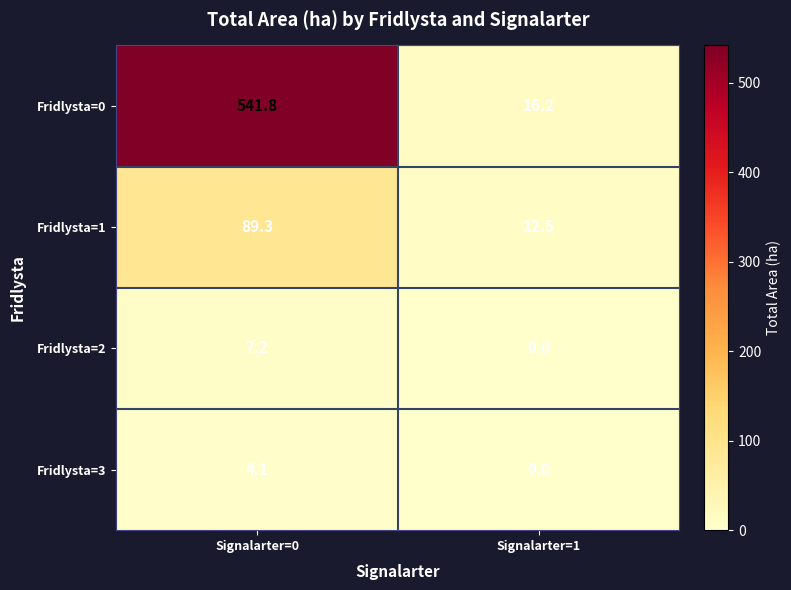

Which series has the largest range (max minus min)?

Fridlysta=0